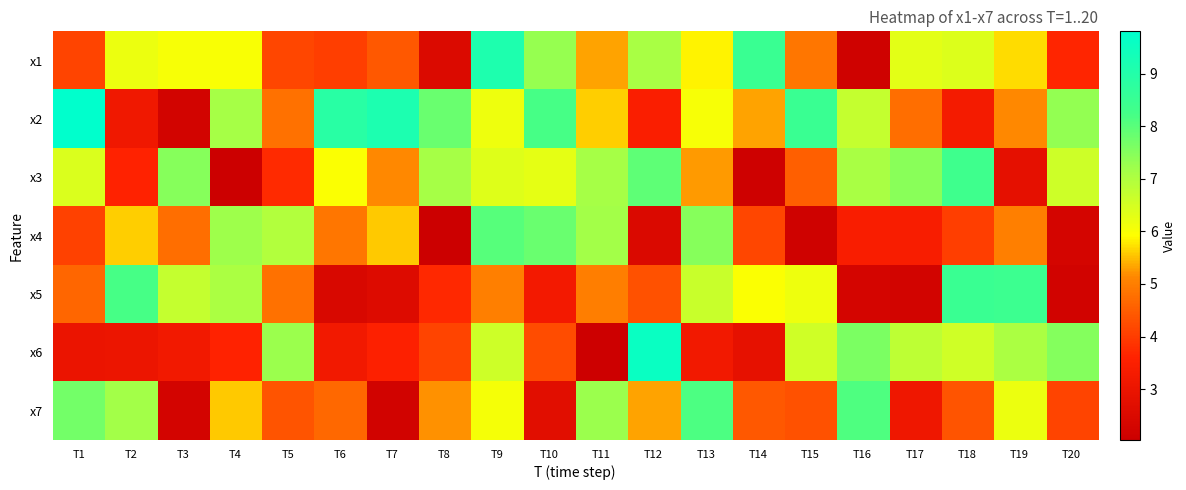

Count the number of categories in the chart.

20